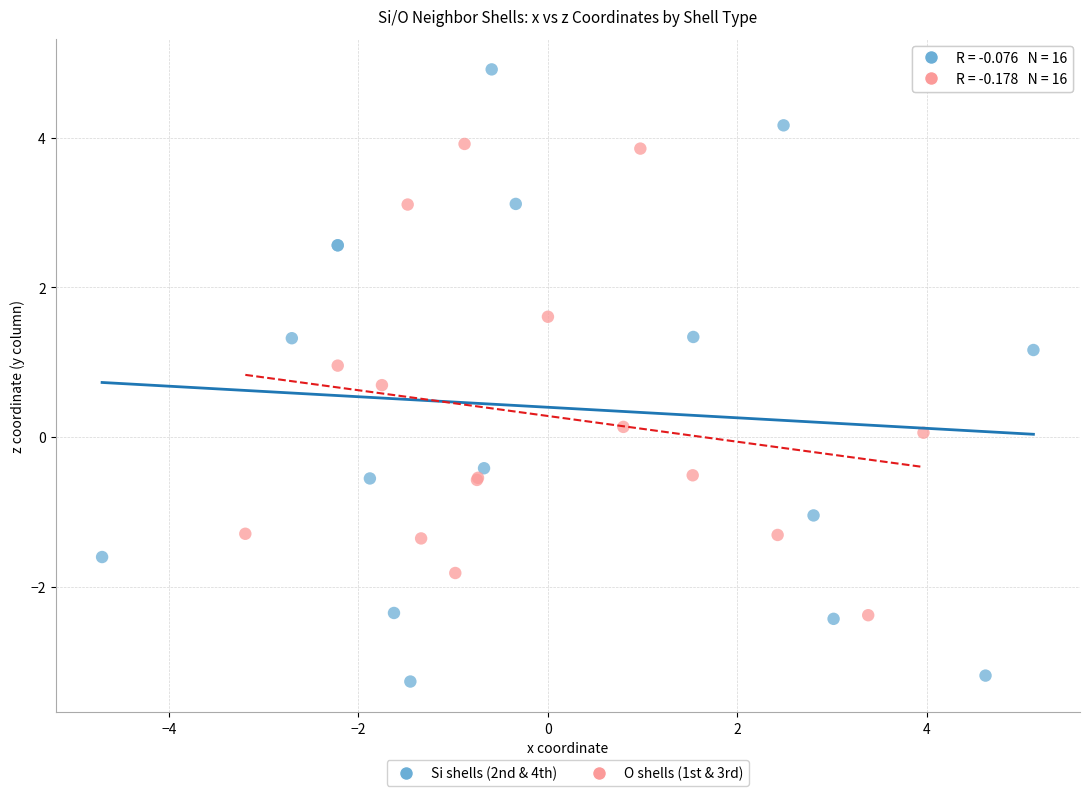

Which series has the largest Y range (max minus min)?

Si shells (2nd & 4th)